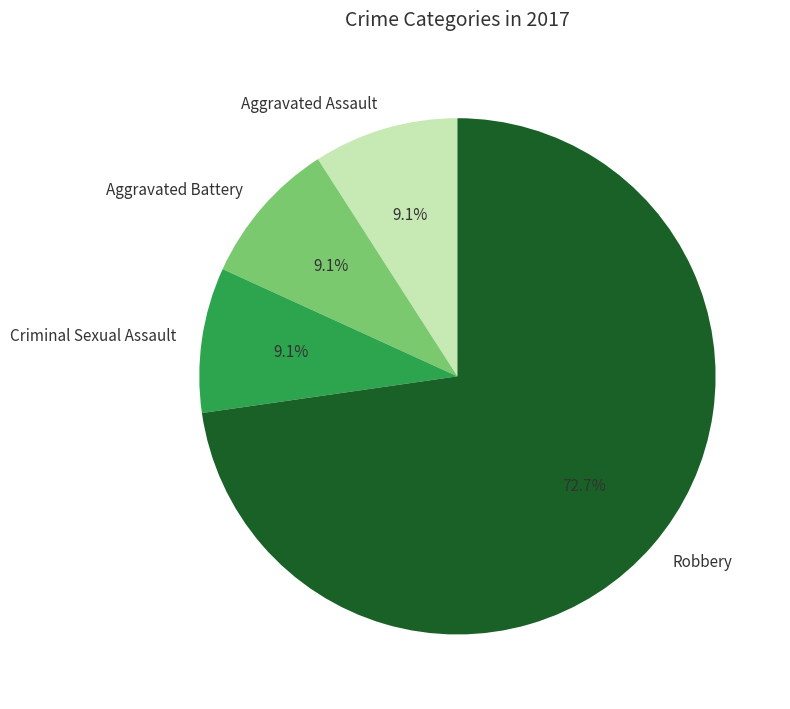

Which slice is the largest?

Robbery